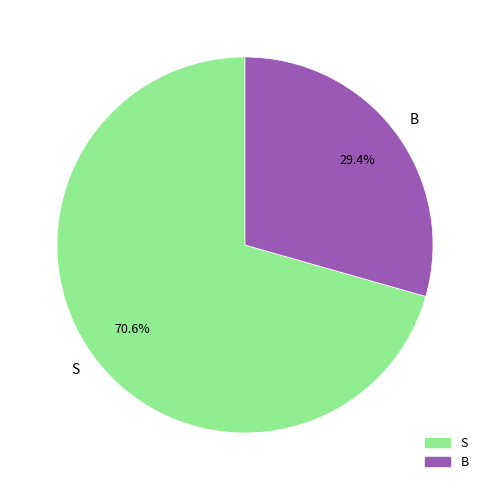

Is it true that B is 29% of the pie?

True